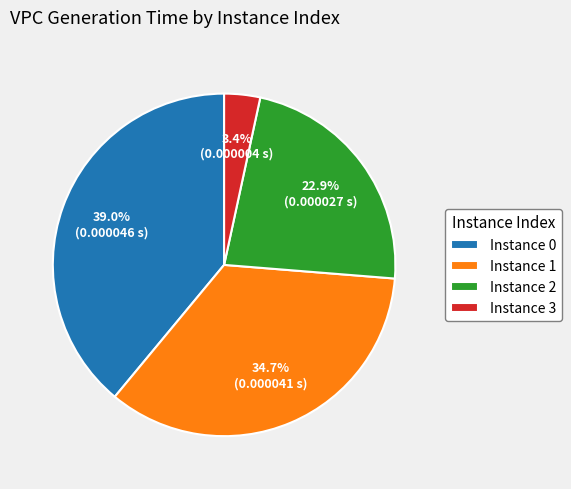

Does Instance 3 account for over 50% of the chart?

No